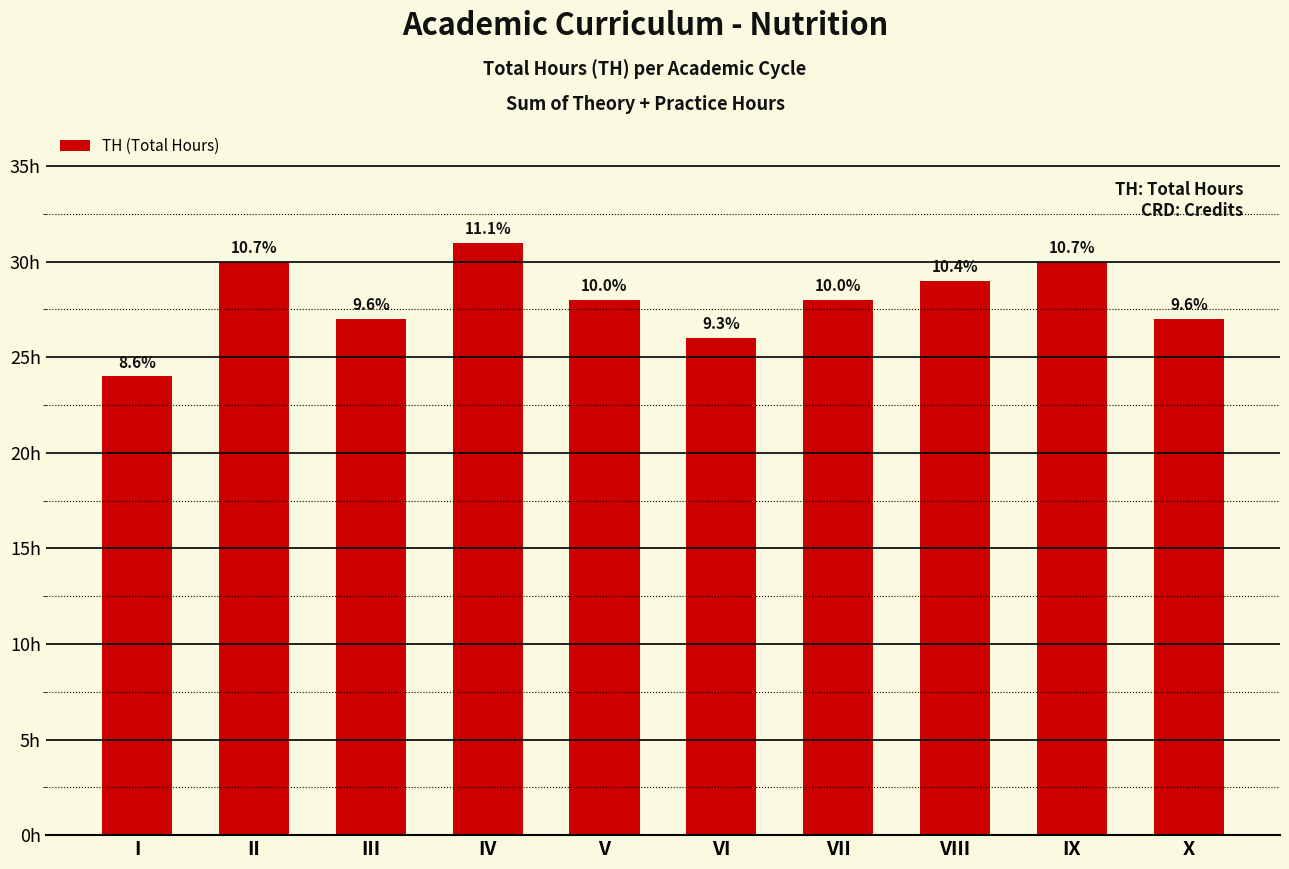

Does the chart contain any negative values?

No